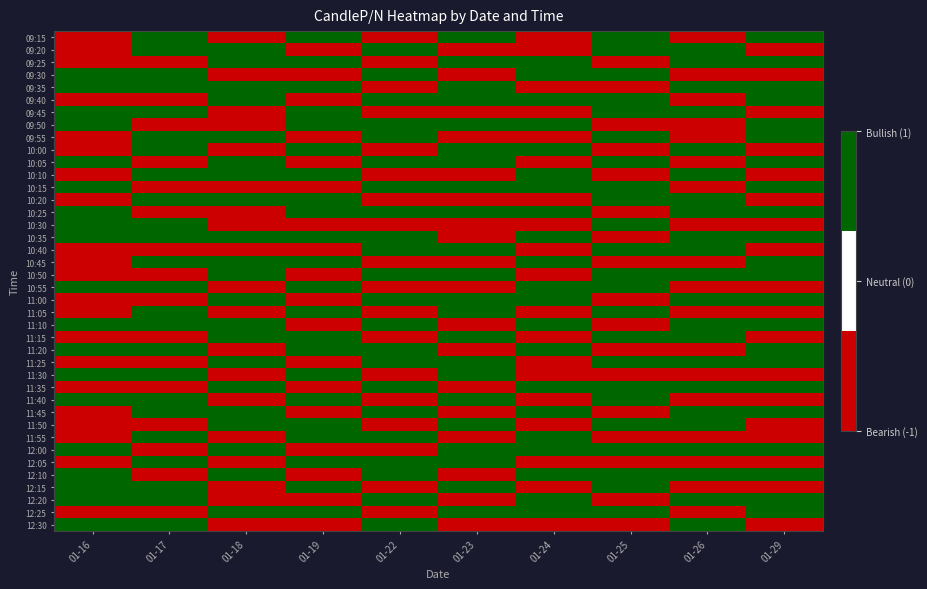

At which category does the chart reach its peak across all series?

01-17